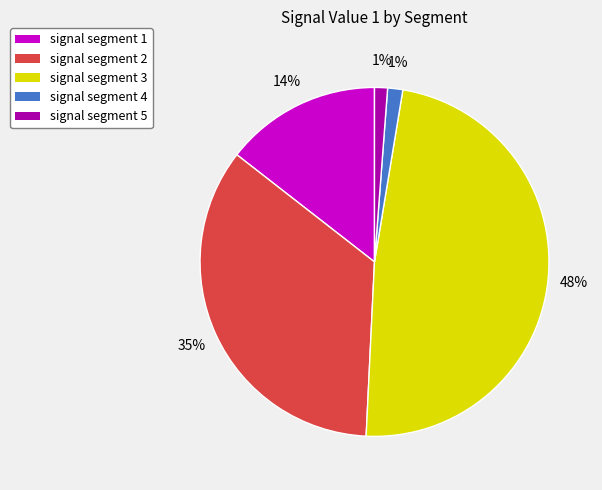

What percentage is the signal segment 1 slice, to the nearest percent?

14%